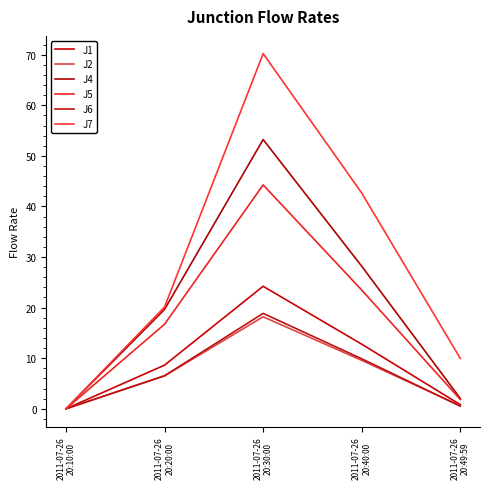

How many lines are shown in the chart?

6